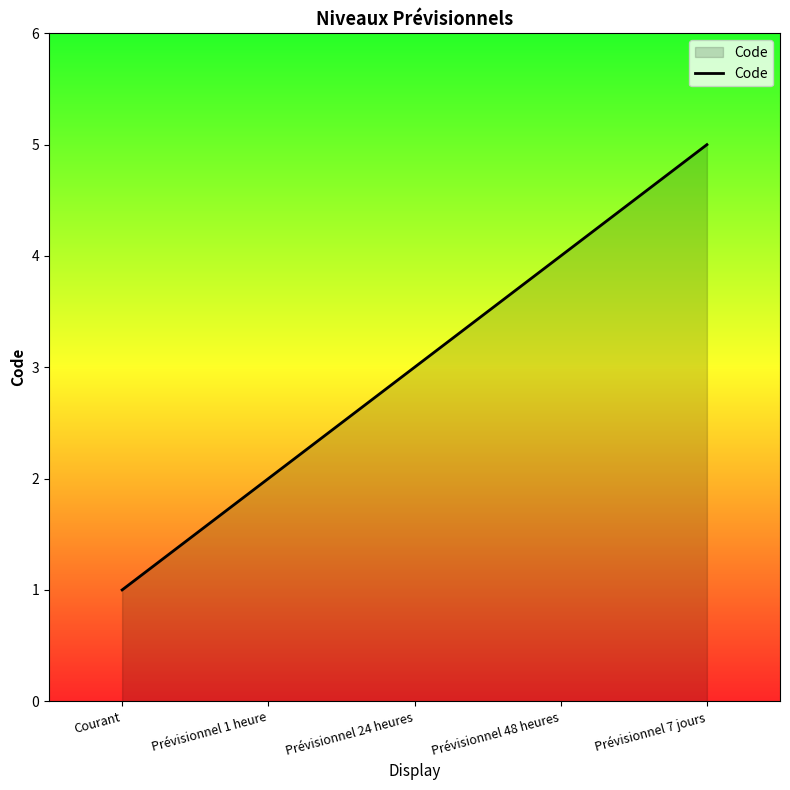

How many lines are shown in the chart?

1